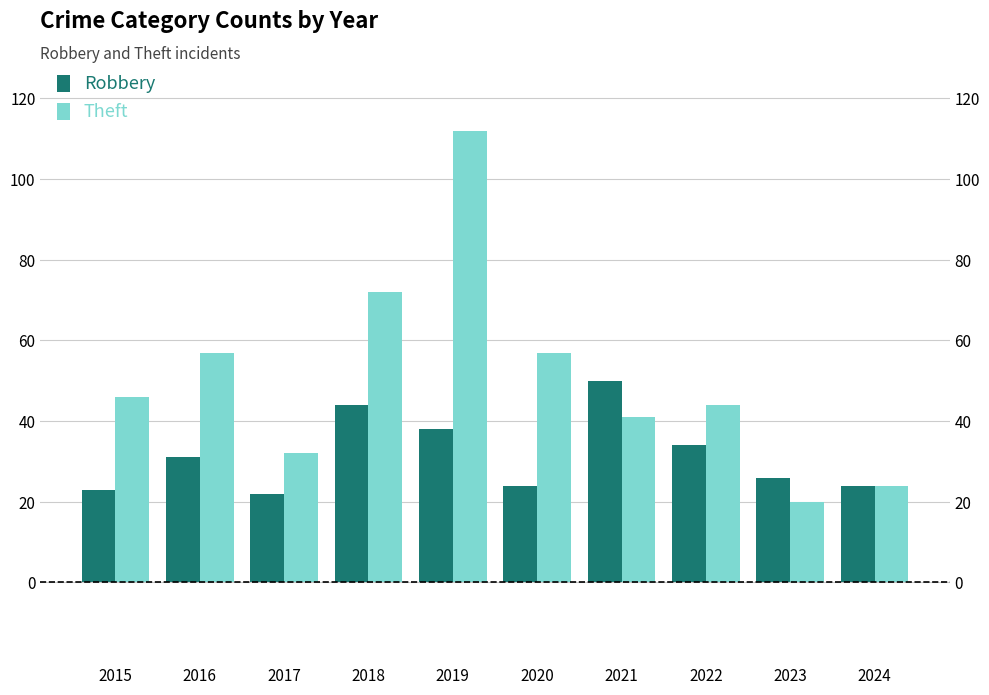

What is the minimum value shown in the chart?

20